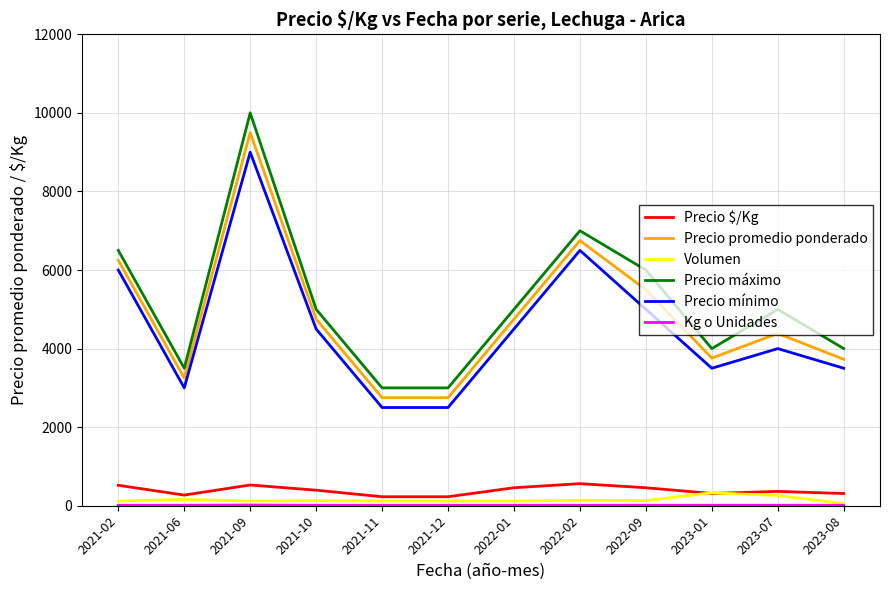

At how many categories does at least one series exceed 4197?

7